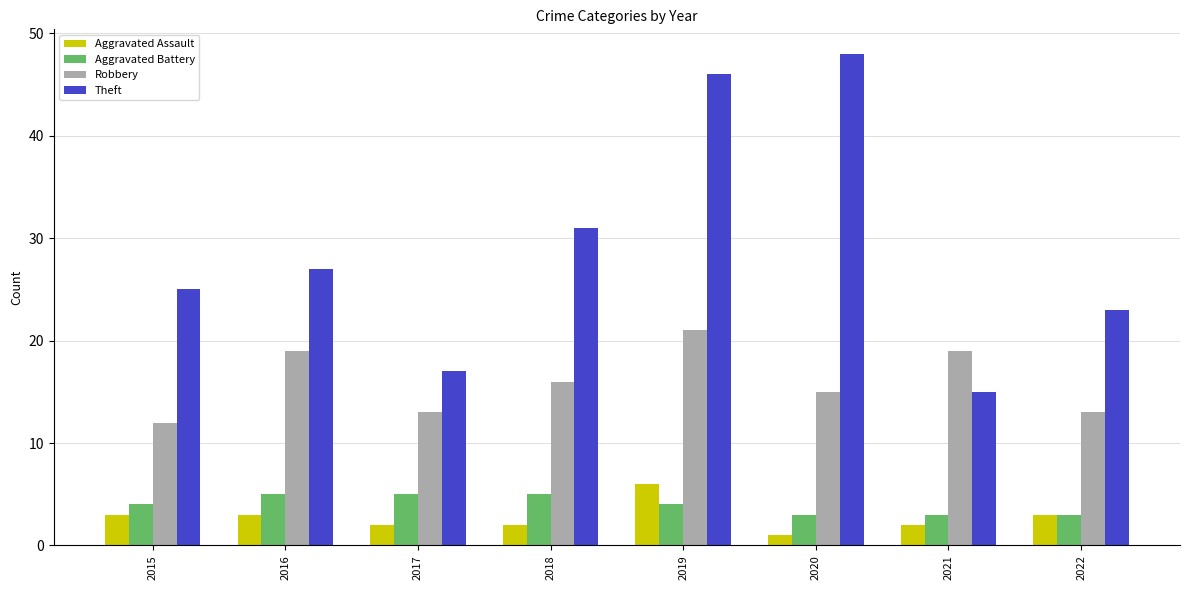

At how many categories does at least one series exceed 41?

2